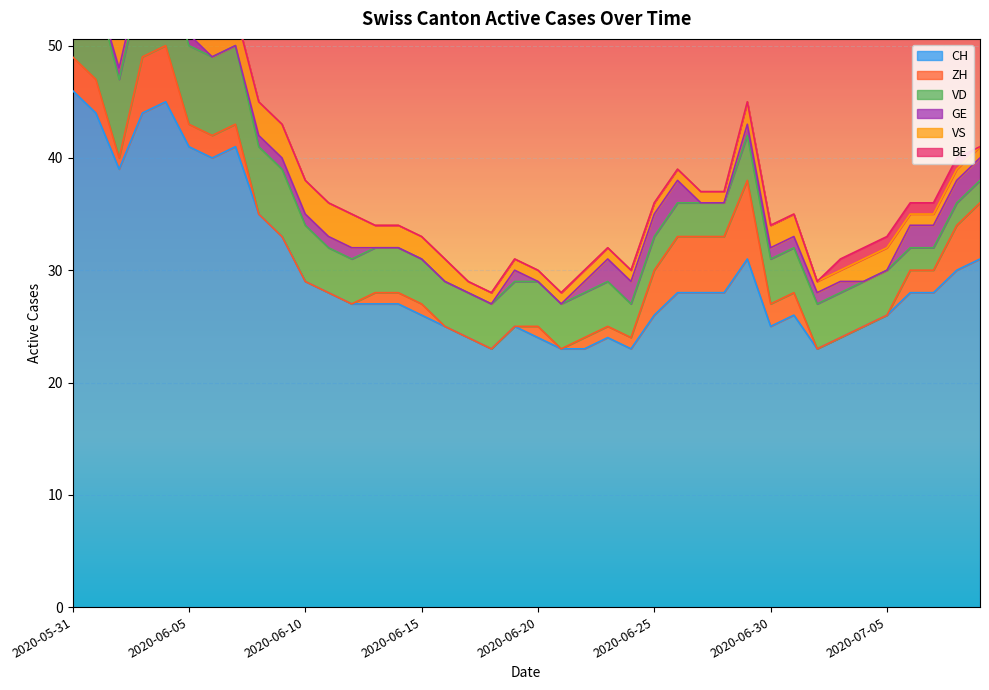

True or false: BE and CH intersect in this chart.

False